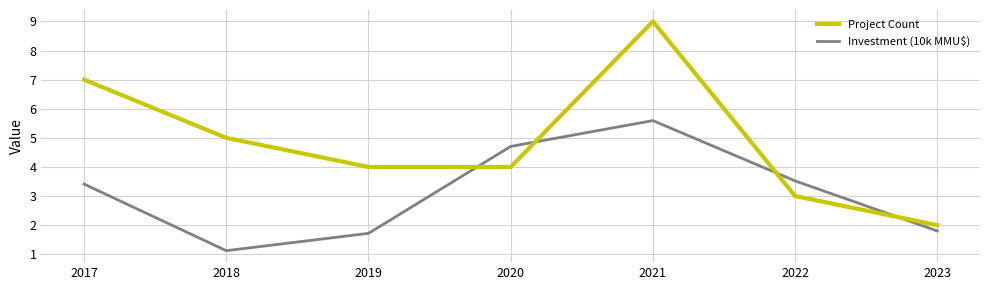

The value of Project Count at 2022 is 5.3. True or false?

False